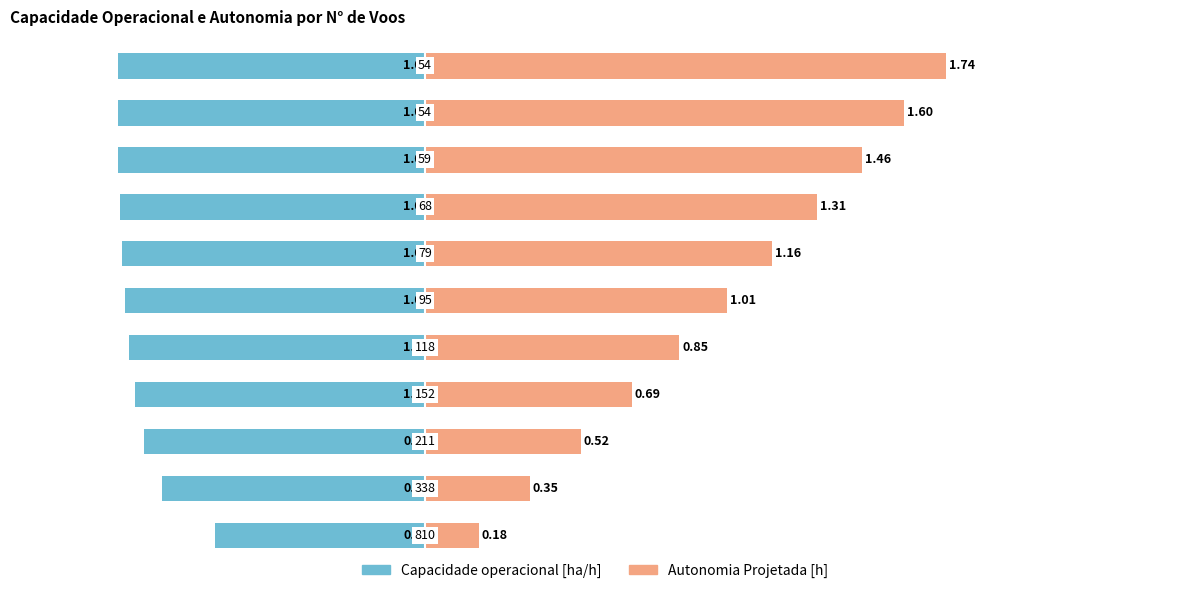

The Capacidade operacional [ha/h] series shows -1.0 at 10. True or false?

True